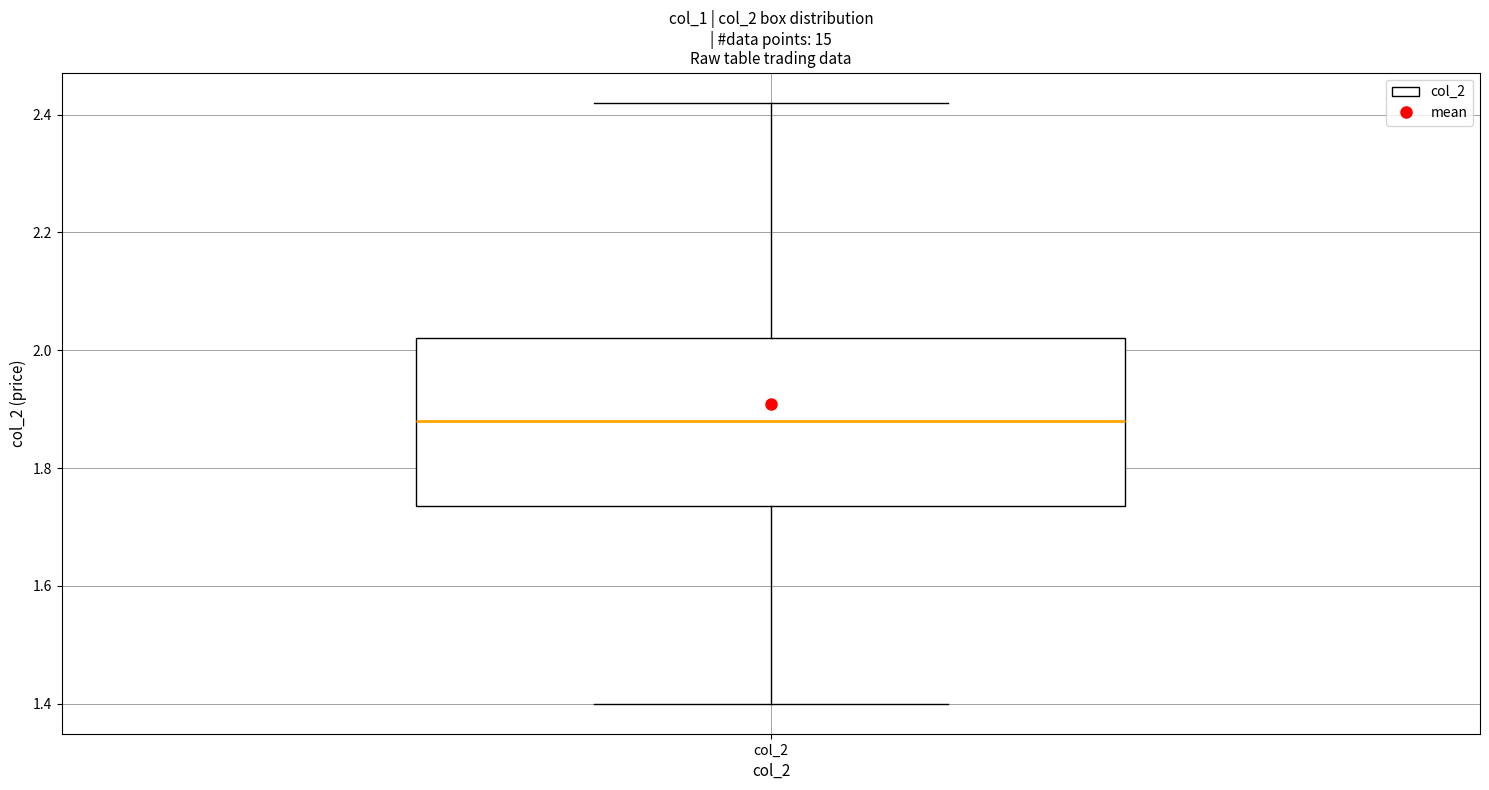

Transcribe this box plot: give where the median line is, the range the box spans, and where the two whiskers end, as read against the y-axis. The values are not printed on the chart, so give them approximately, as read against the axis.

median 1.88, box 1.74 to 2.02, whiskers 1.40 to 2.42